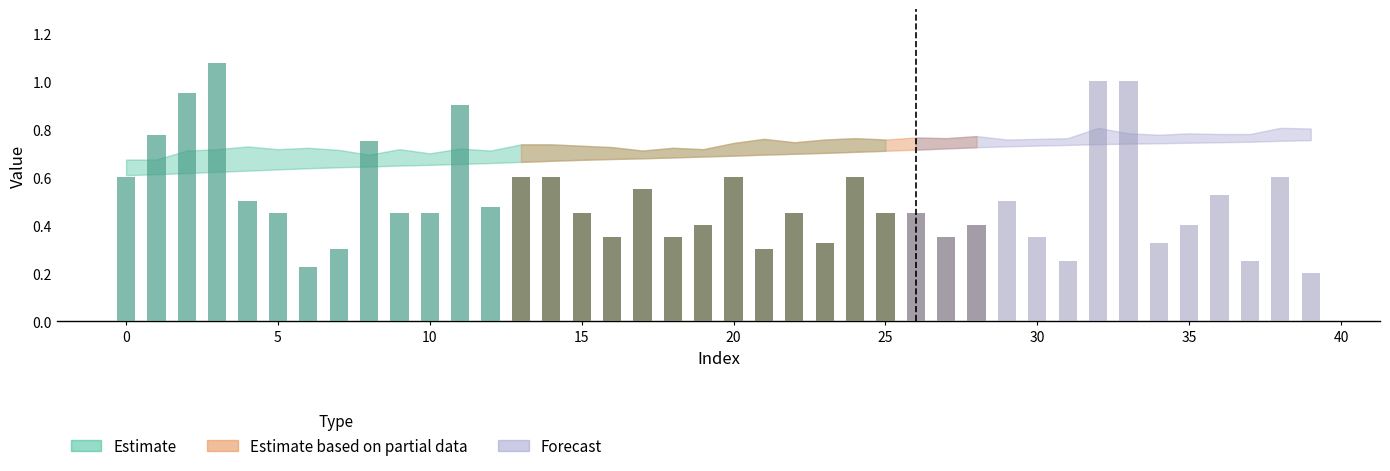

At which category does the chart reach its minimum across all series?

39